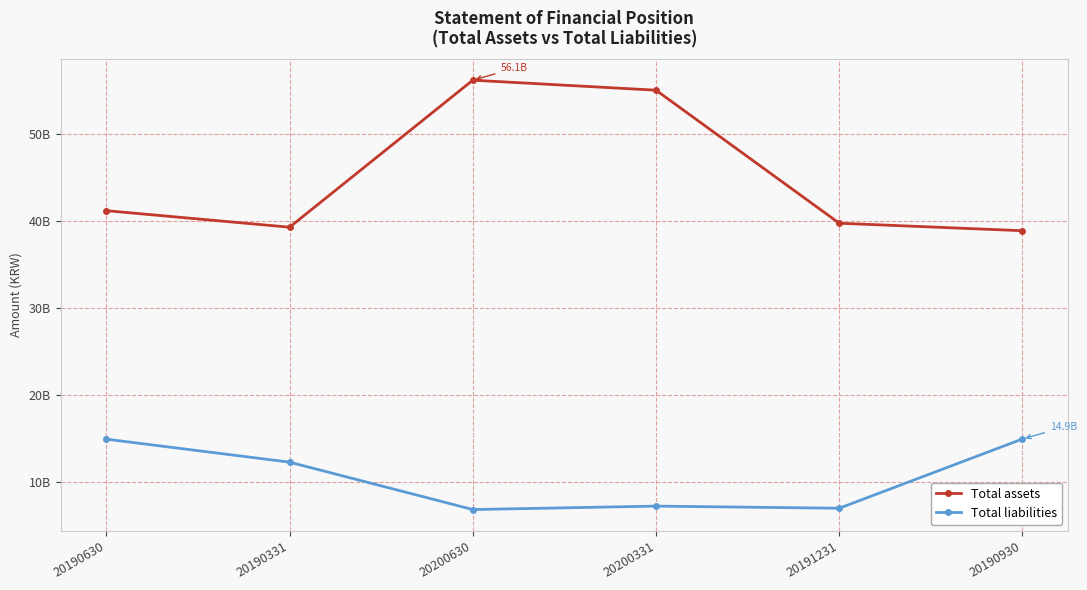

Is this an area chart (filled region under the line)?

No